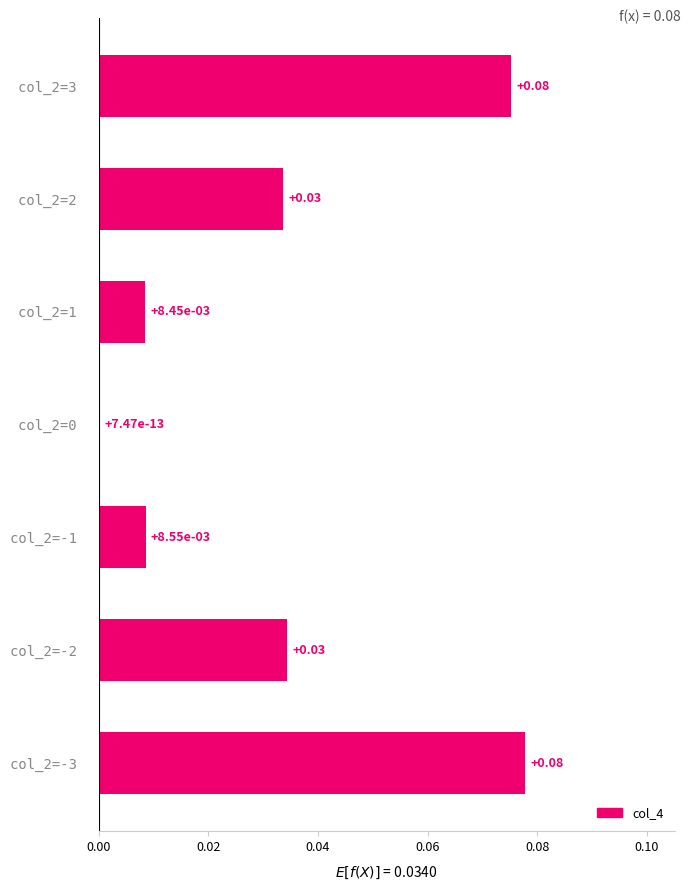

Between col_2=0   and col_2=1  , which is larger?

col_2=1  